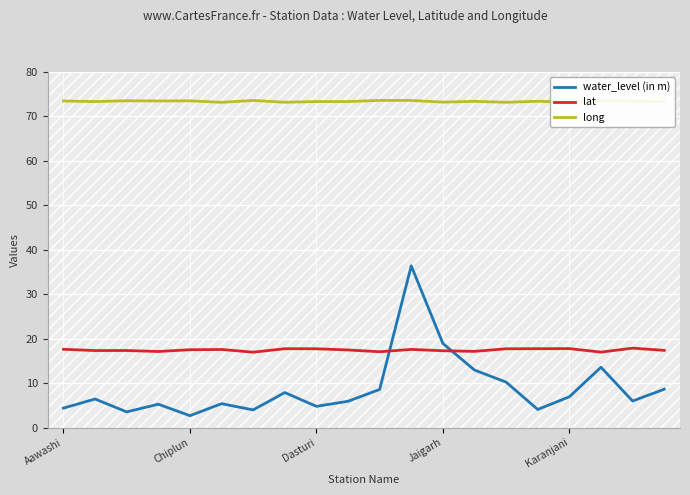

What are all the series names shown in the legend?

water_level (in m), lat, long